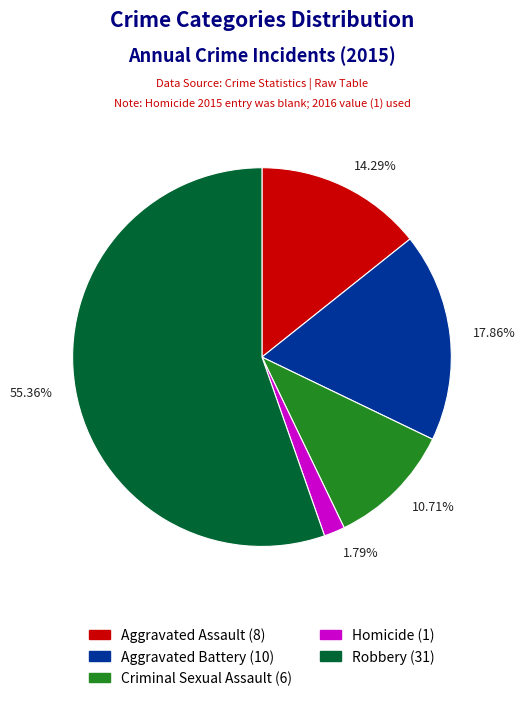

Does 55.36% account for over 50% of the chart?

Yes